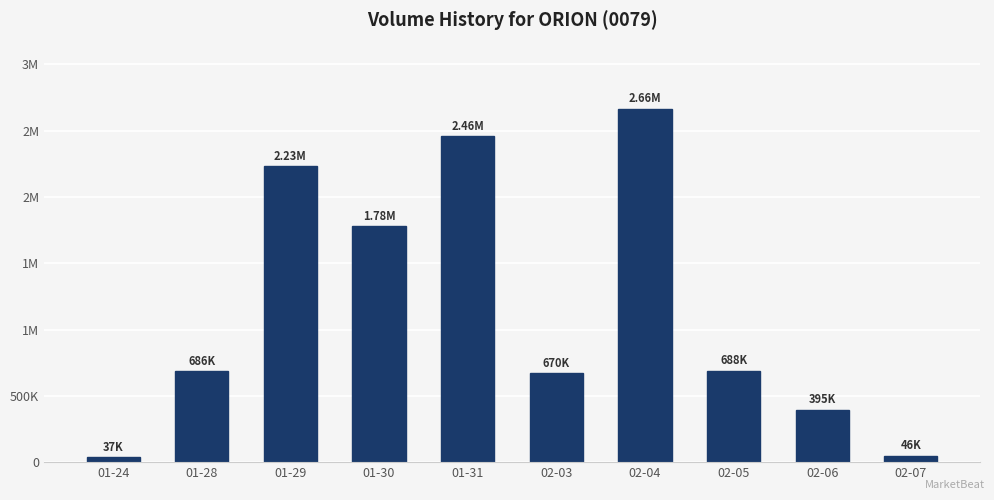

What is the change in value from 02-03 to 02-07?

-624100